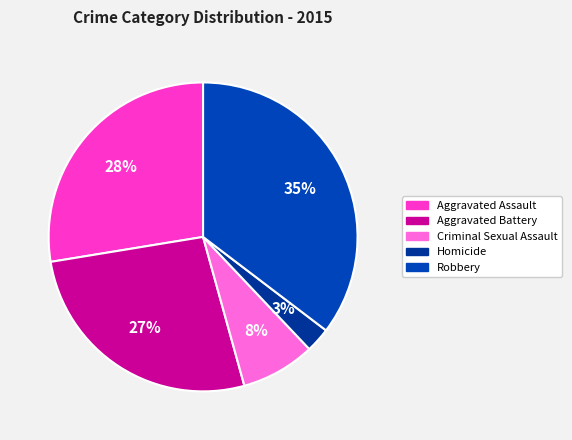

What is the smallest slice in the pie chart?

Homicide